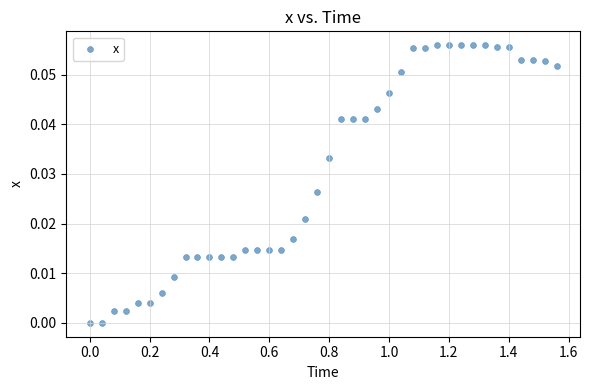

How many data points are displayed?

40